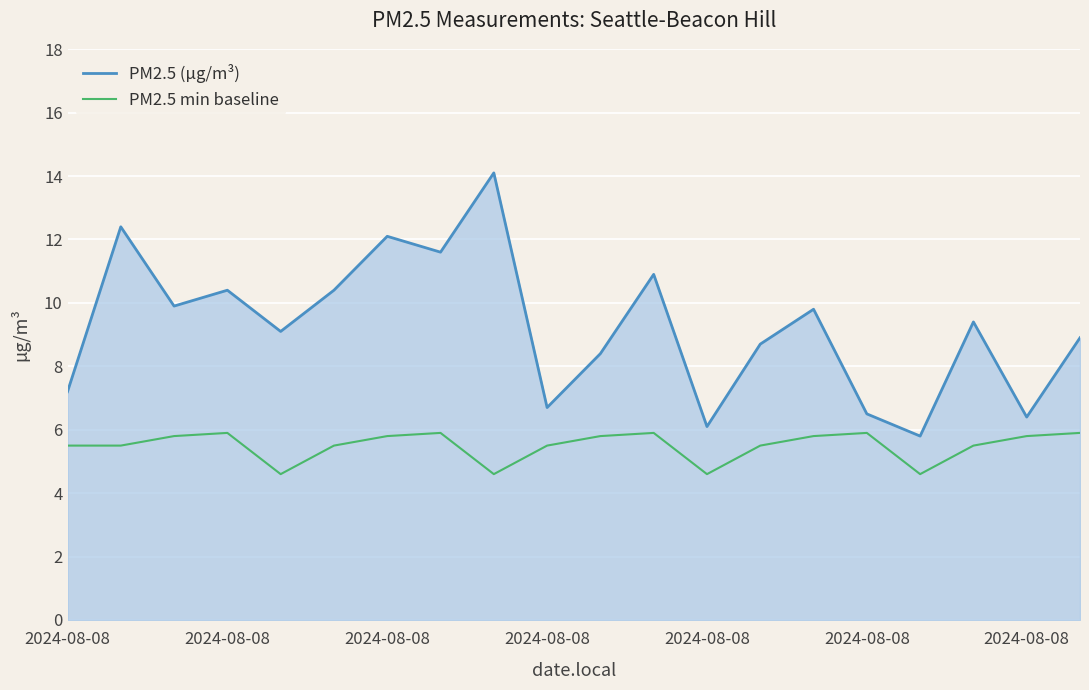

What is the lowest value of the PM2.5 (µg/m³) series?

5.8